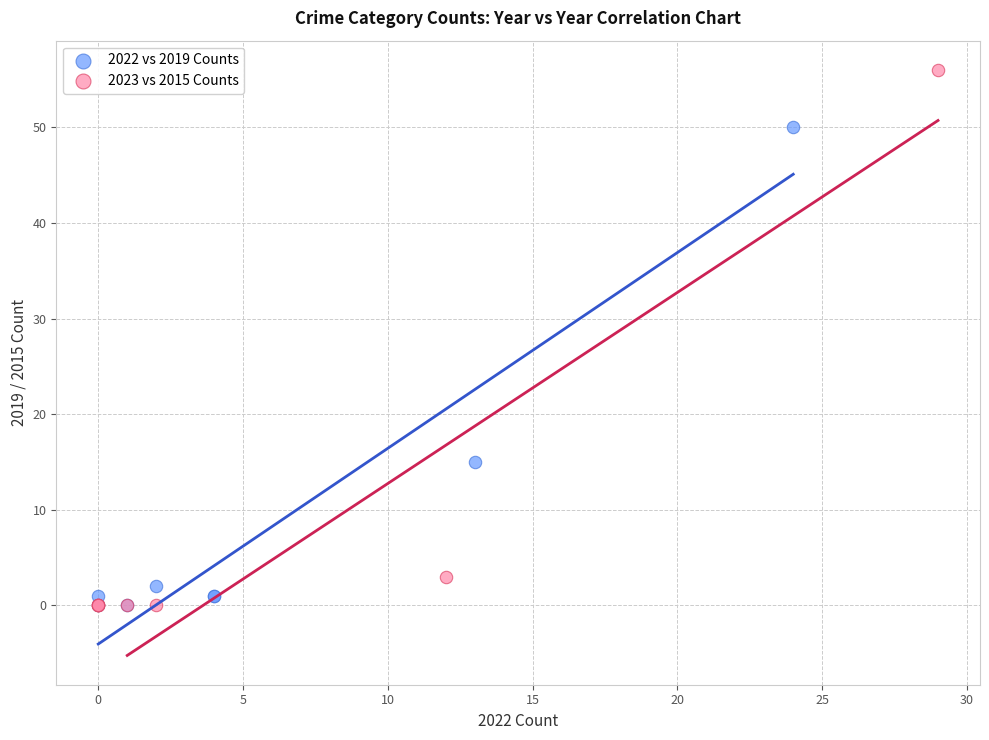

Which series contains the highest Y value?

2023 vs 2015 Counts